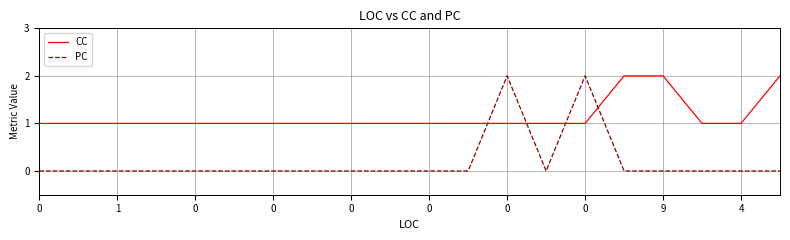

Which series ends up on top after the final intersection of CC and PC?

CC